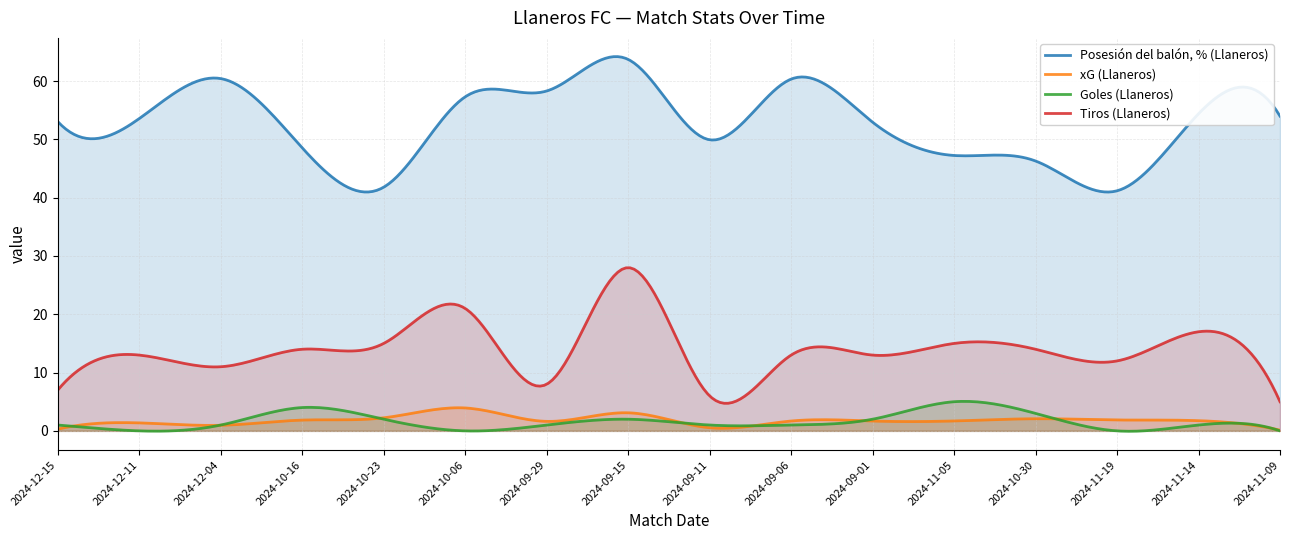

Count the number of data series in this chart.

4